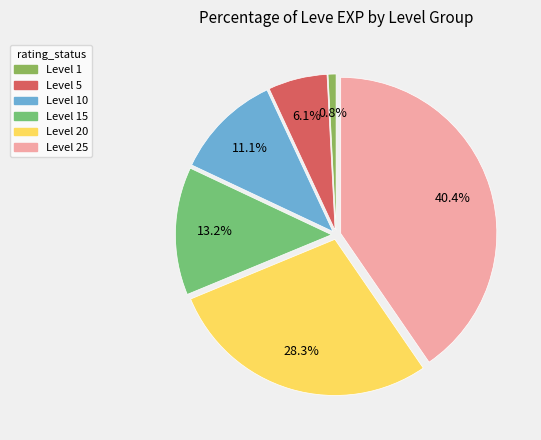

Which has a higher value, Level 10 or Level 5?

Level 10